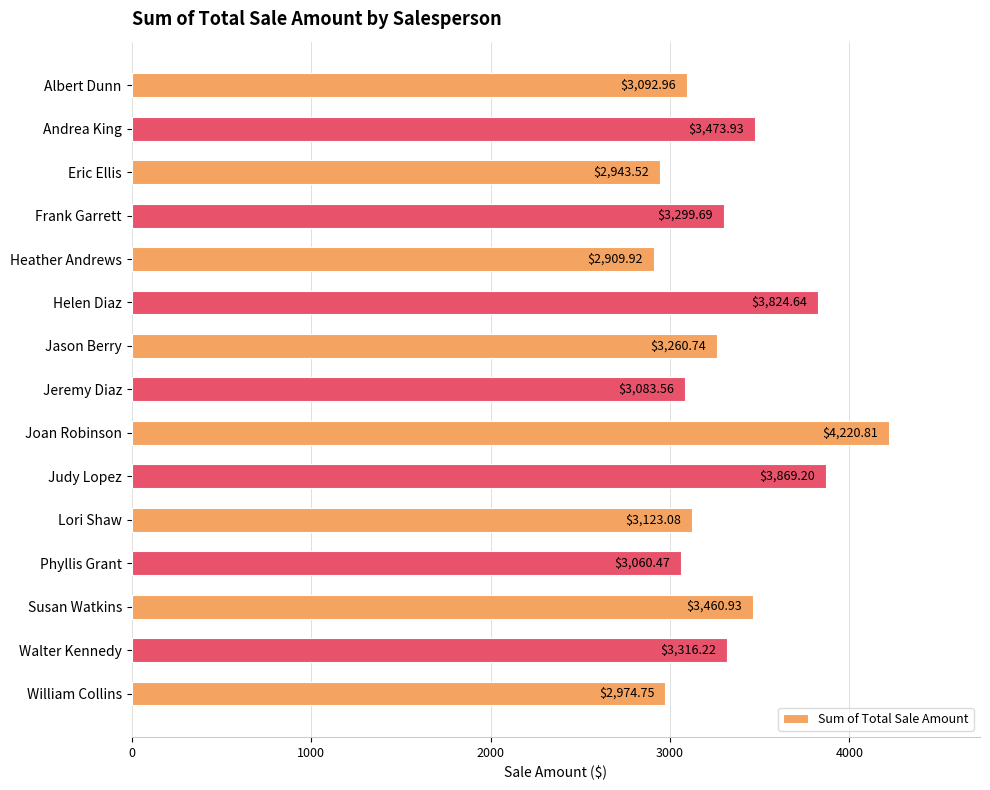

Which has a higher value, Susan Watkins or Jeremy Diaz?

Susan Watkins